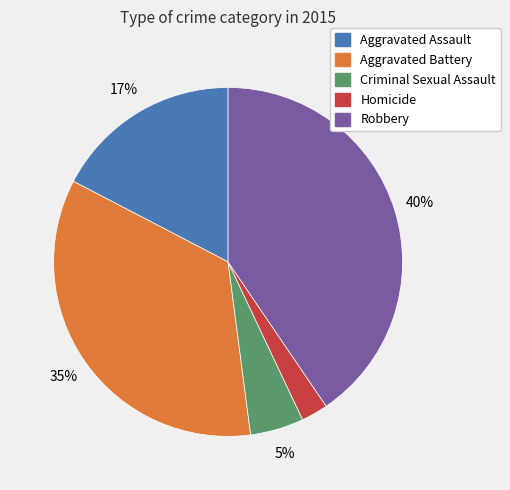

What is the smallest slice in the pie chart?

Homicide